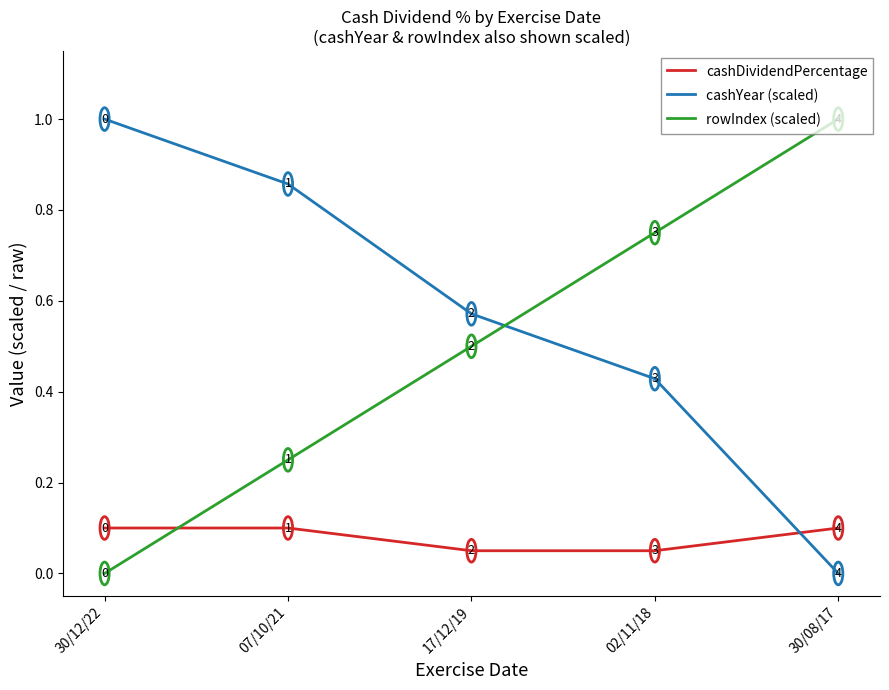

How many lines are shown in the chart?

3